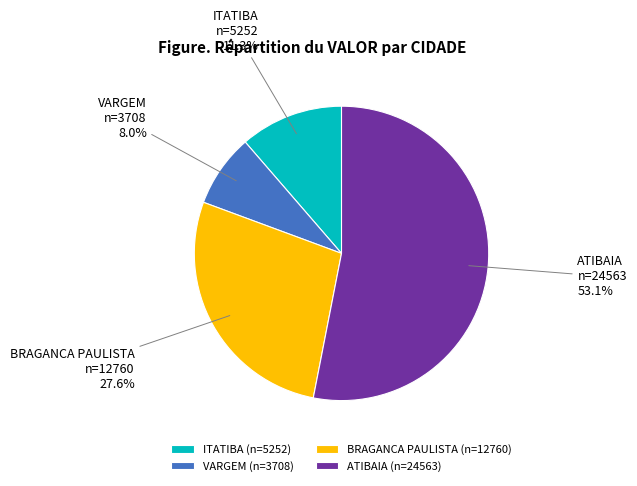

Is there any slice that represents more than half of the pie?

Yes